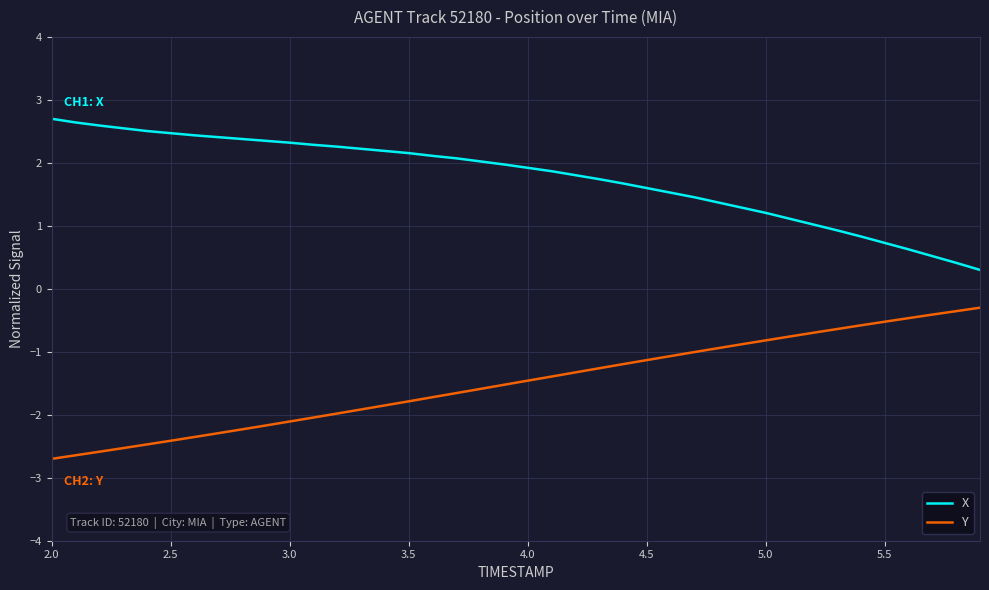

True or false: Y and X intersect in this chart.

False